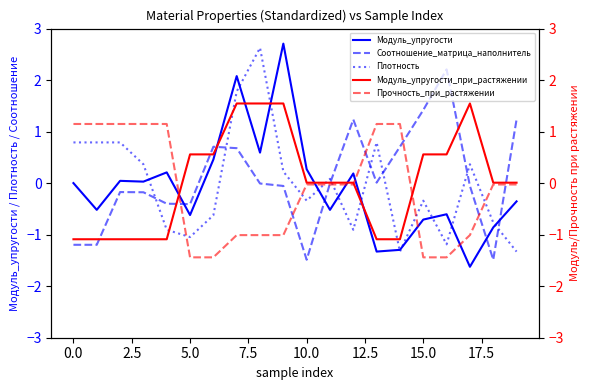

What is the difference between the maximum and minimum values in the Модуль_упругости_при_растяжении series?

2.6